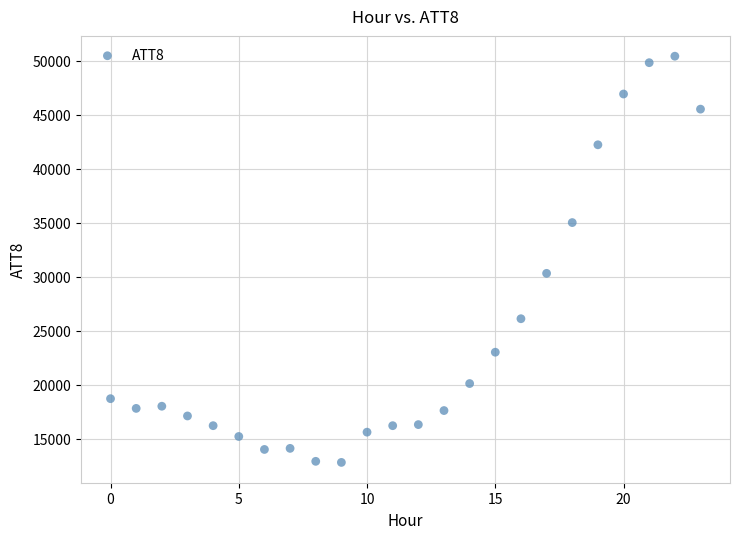

What is the range of Y values (max minus min)?

37600